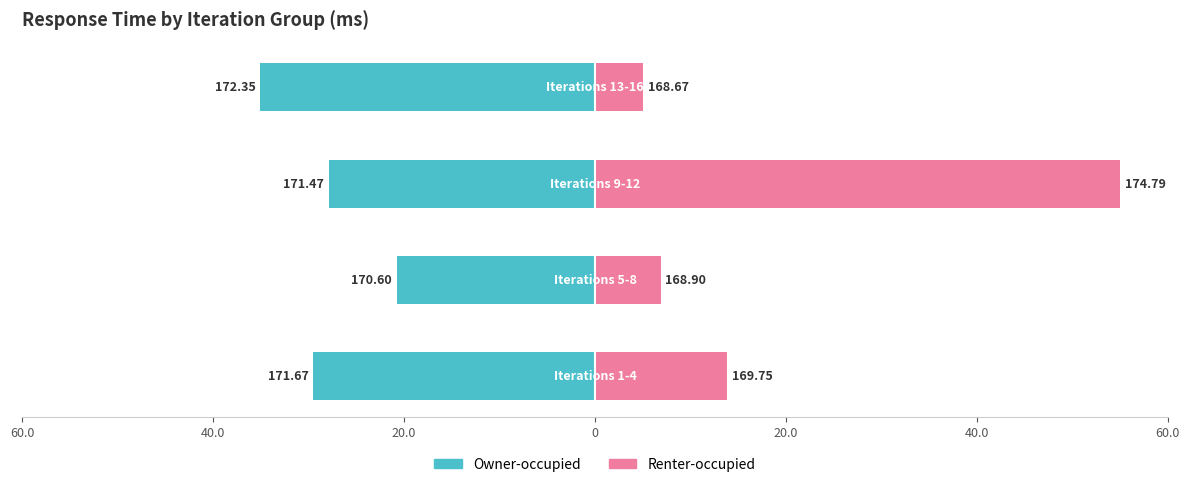

How many groups of bars are there?

4